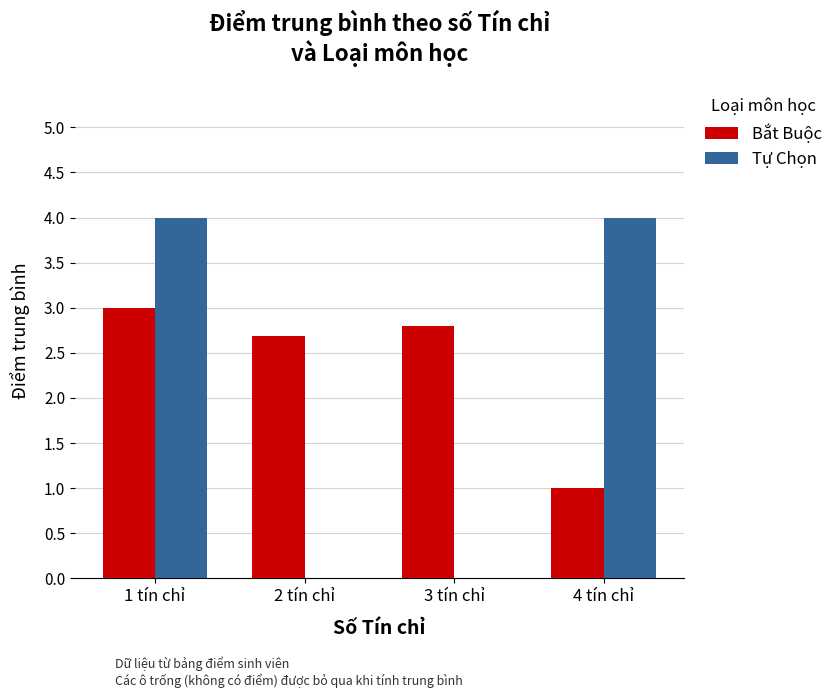

How many groups of bars are there?

4